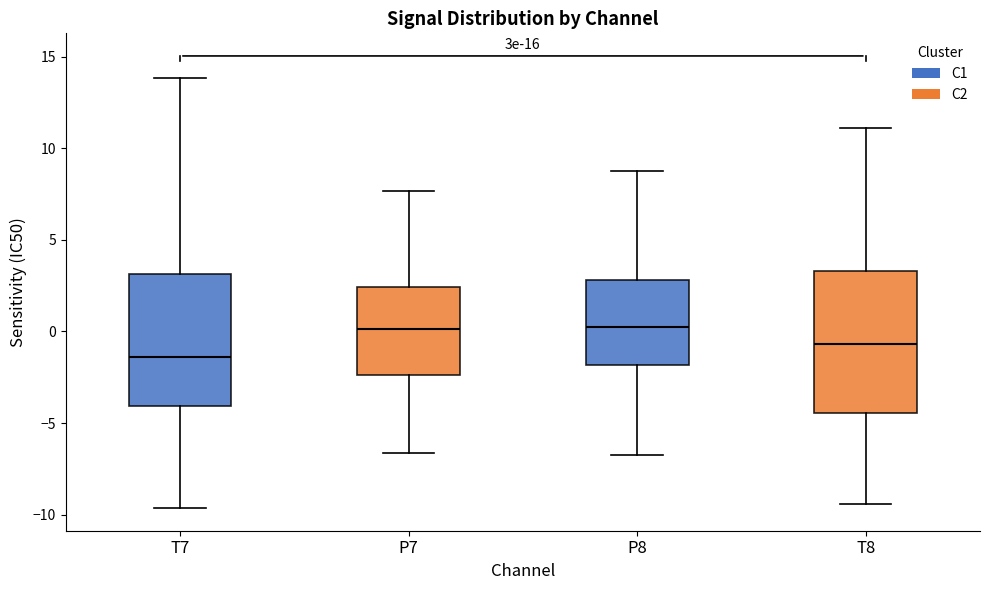

Comparing the boxes themselves (not the whiskers), which one is the tallest?

T8